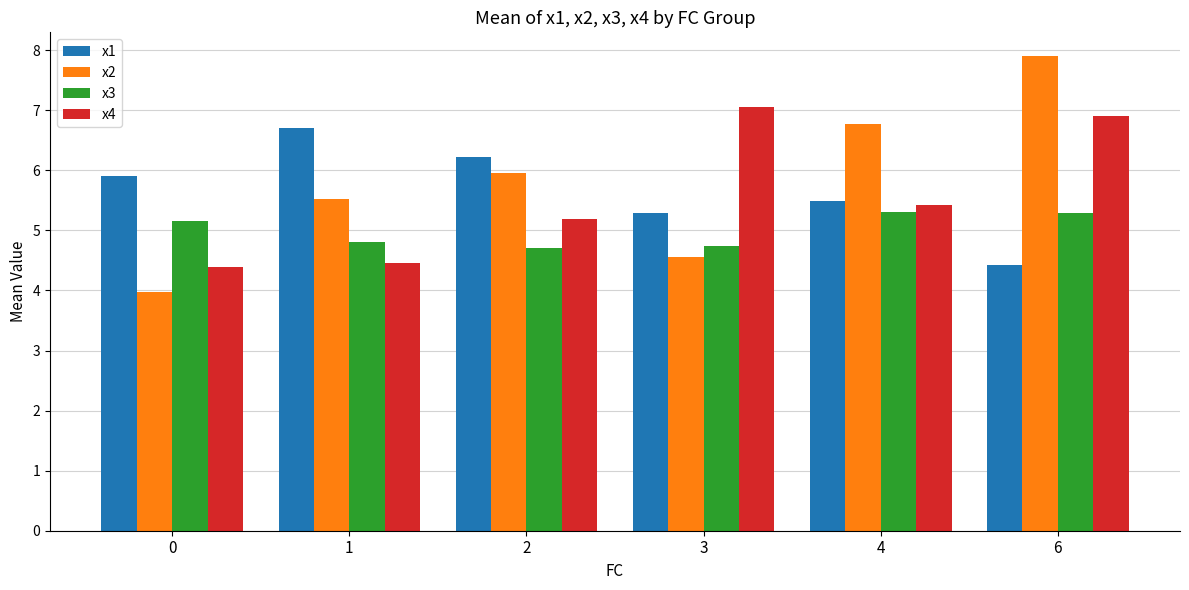

Reading left to right, what are all the values shown in this chart?

x1: 0=5.9	1=6.7	2=6.2	3=5.3	4=5.5	6=4.4
x2: 0=4.0	1=5.5	2=6.0	3=4.5	4=6.8	6=7.9
x3: 0=5.2	1=4.8	2=4.7	3=4.7	4=5.3	6=5.3
x4: 0=4.4	1=4.5	2=5.2	3=7.1	4=5.4	6=6.9